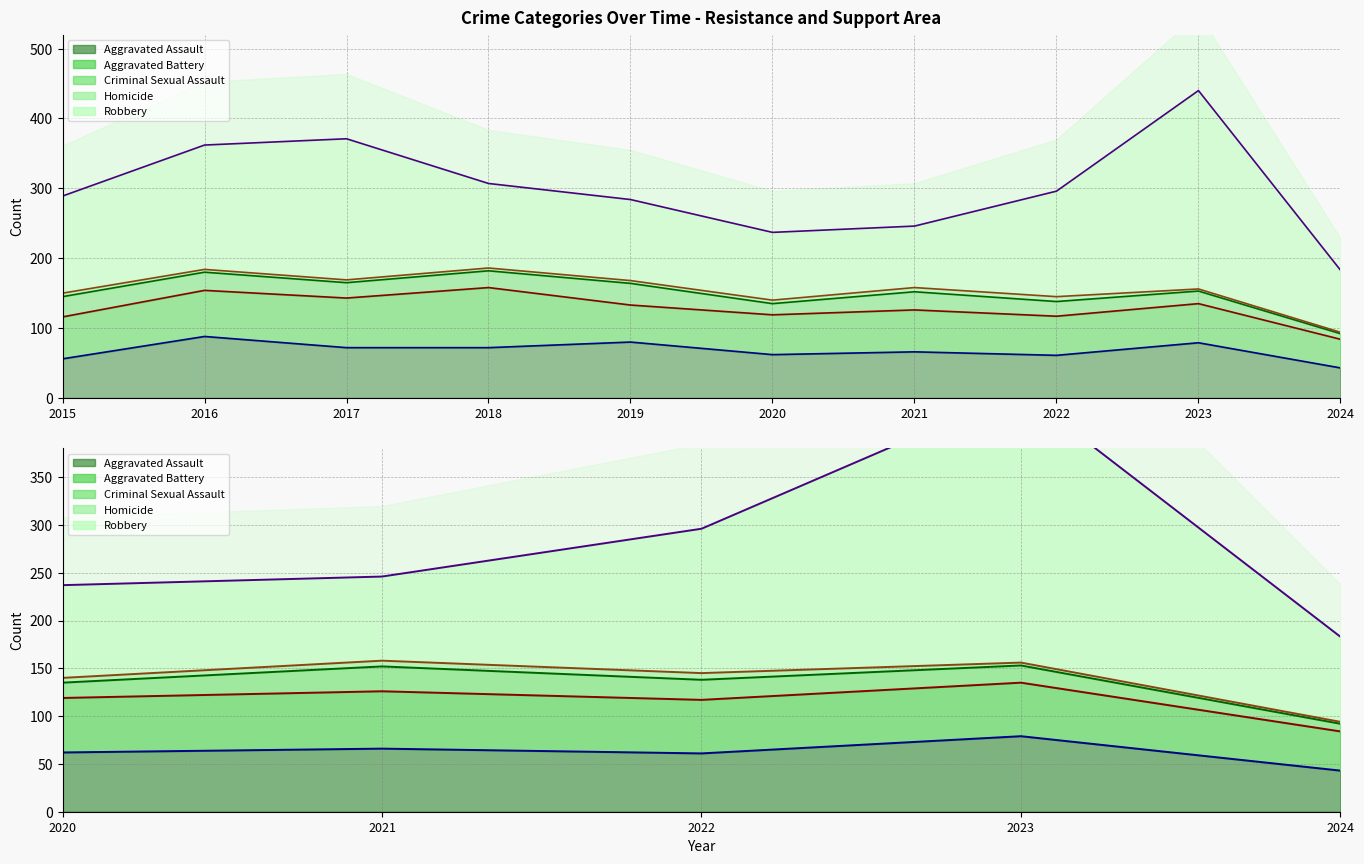

What is the maximum value for Aggravated Assault?

88